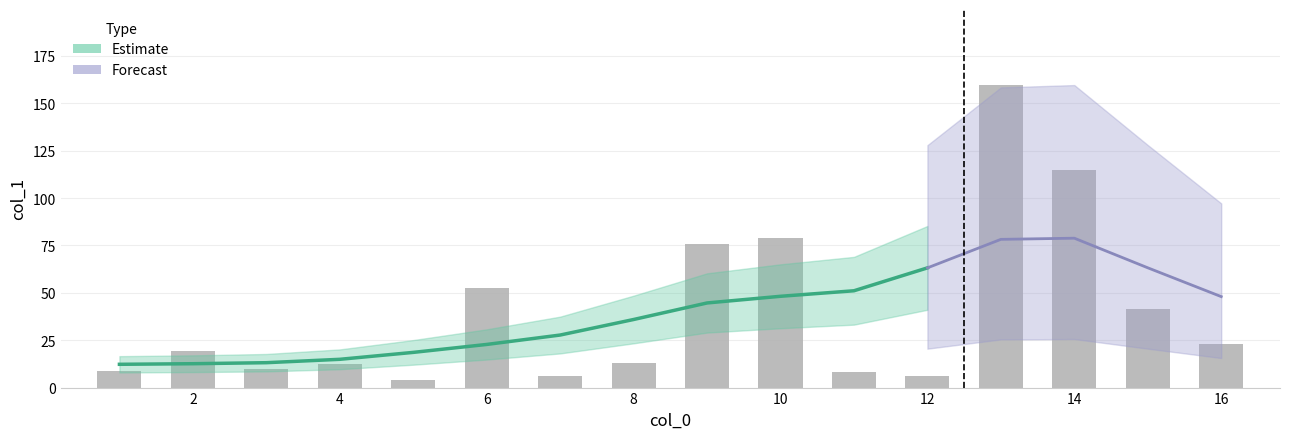

What is the average value?

39.6